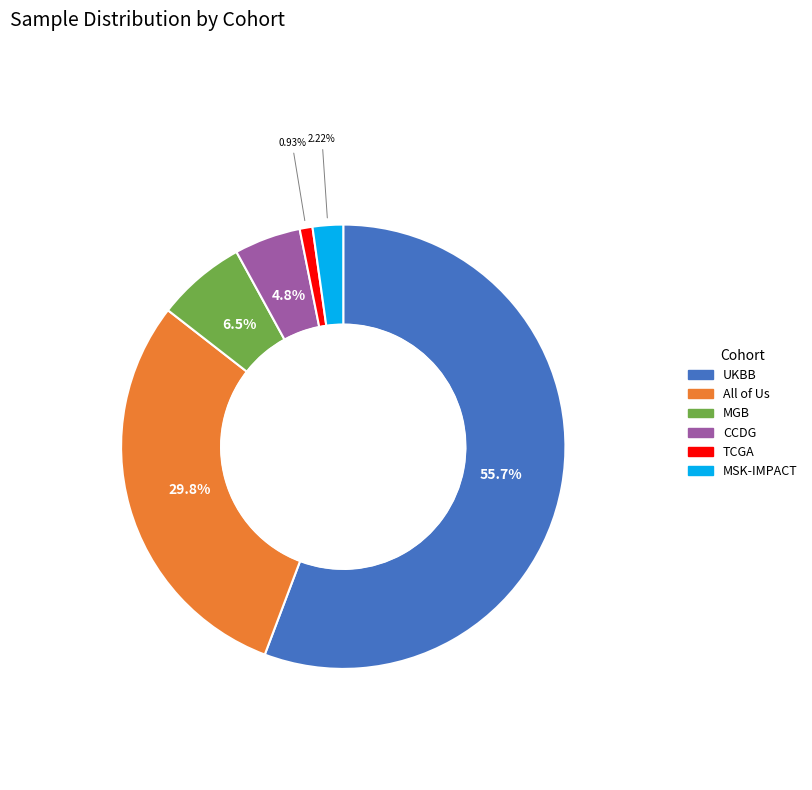

Is All of Us the majority of the pie?

No